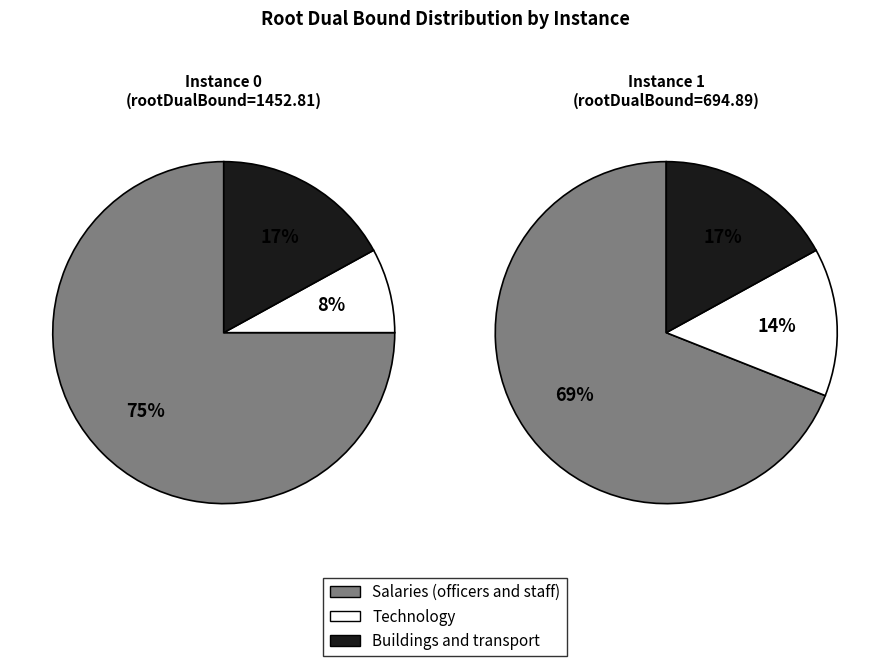

The 1 slice represents 20% of the pie. True or false?

False